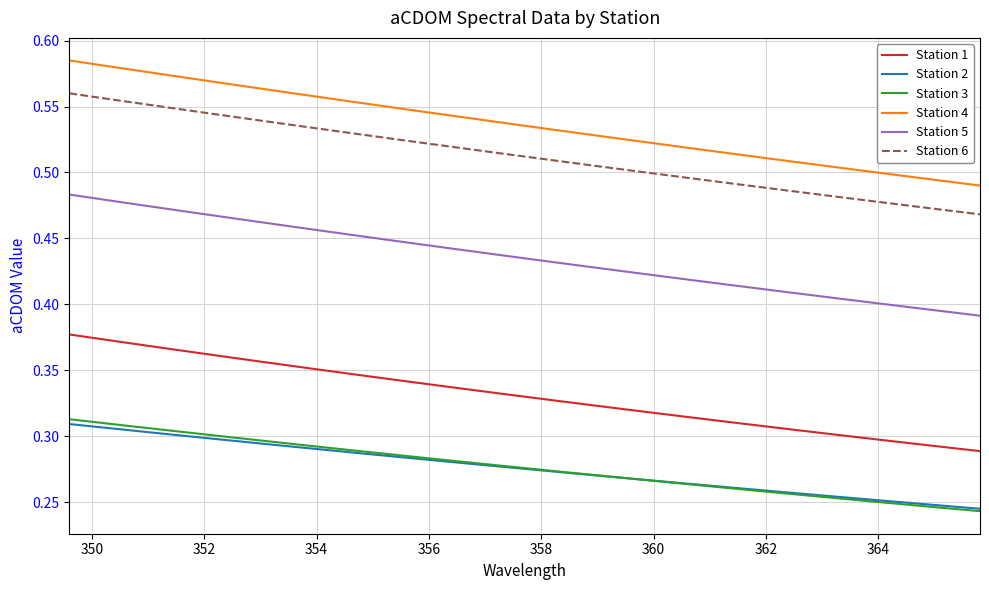

True or false: Station 2 and Station 1 cross at least once.

False